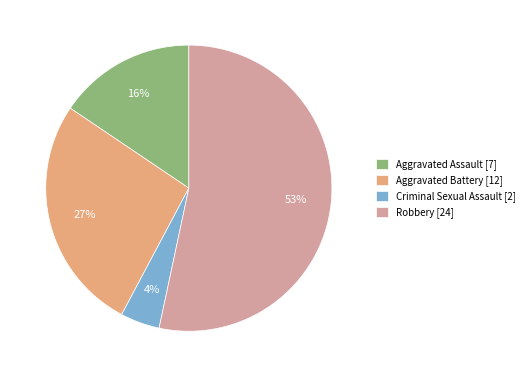

The Aggravated Battery slice represents 33% of the pie. True or false?

False